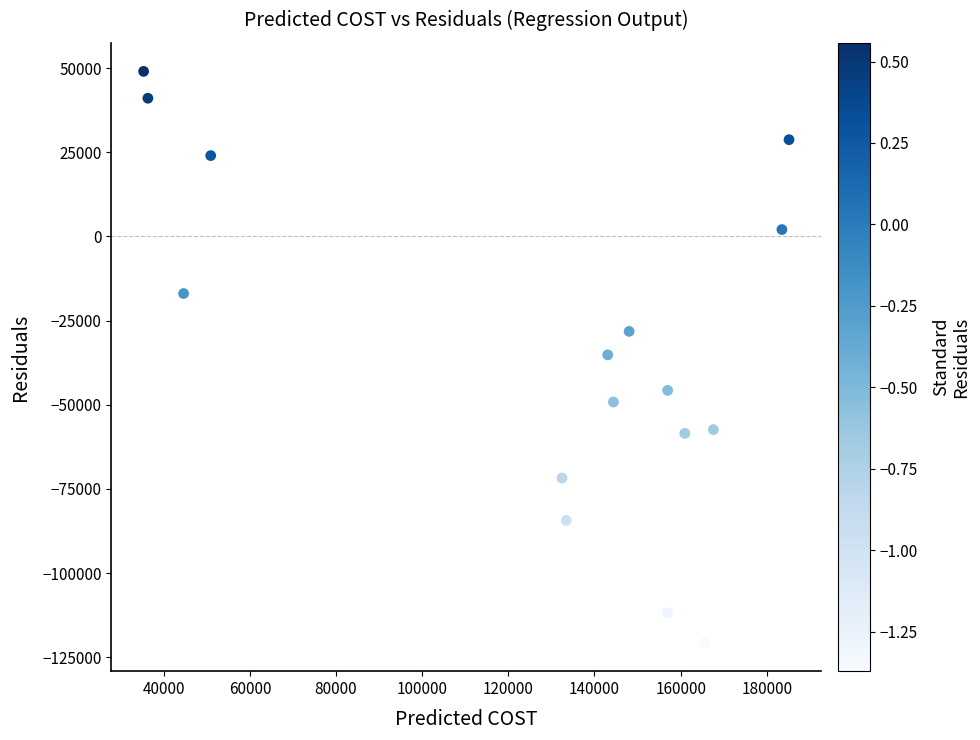

What is the range of X values (max minus min)?

149831.5